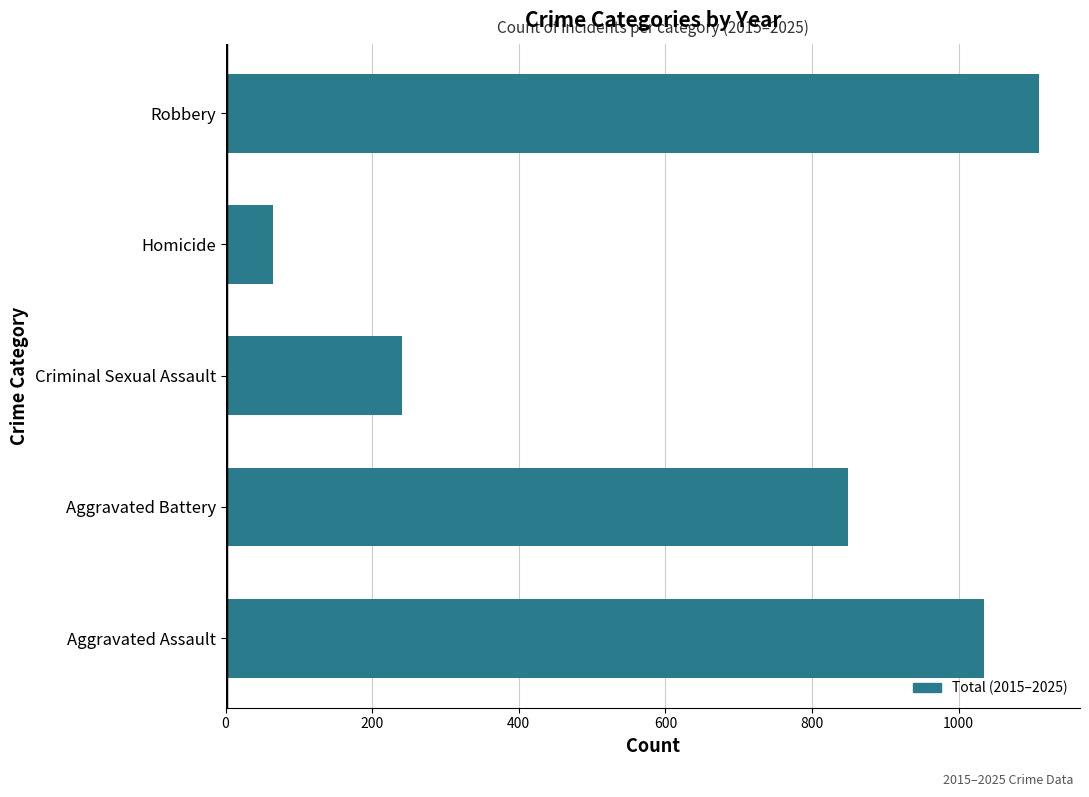

Count the number of categories in the chart.

5